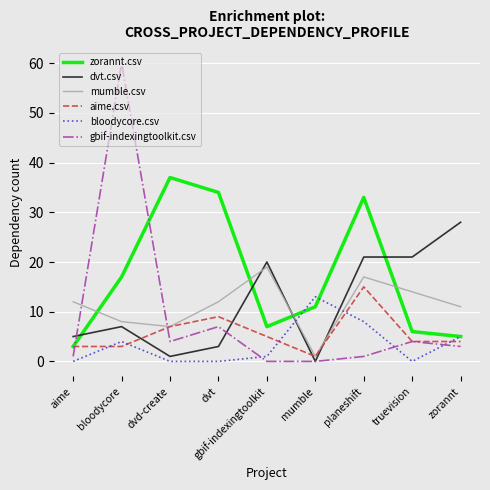

The dvt.csv series shows 7 at bloodycore. True or false?

True